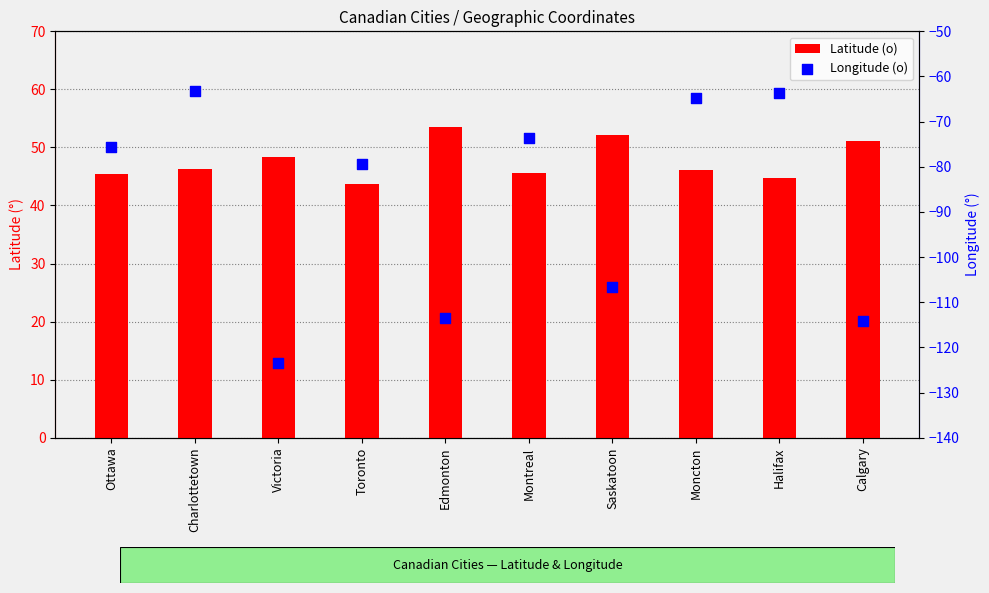

Which series has the largest total across all categories?

Latitude (o)